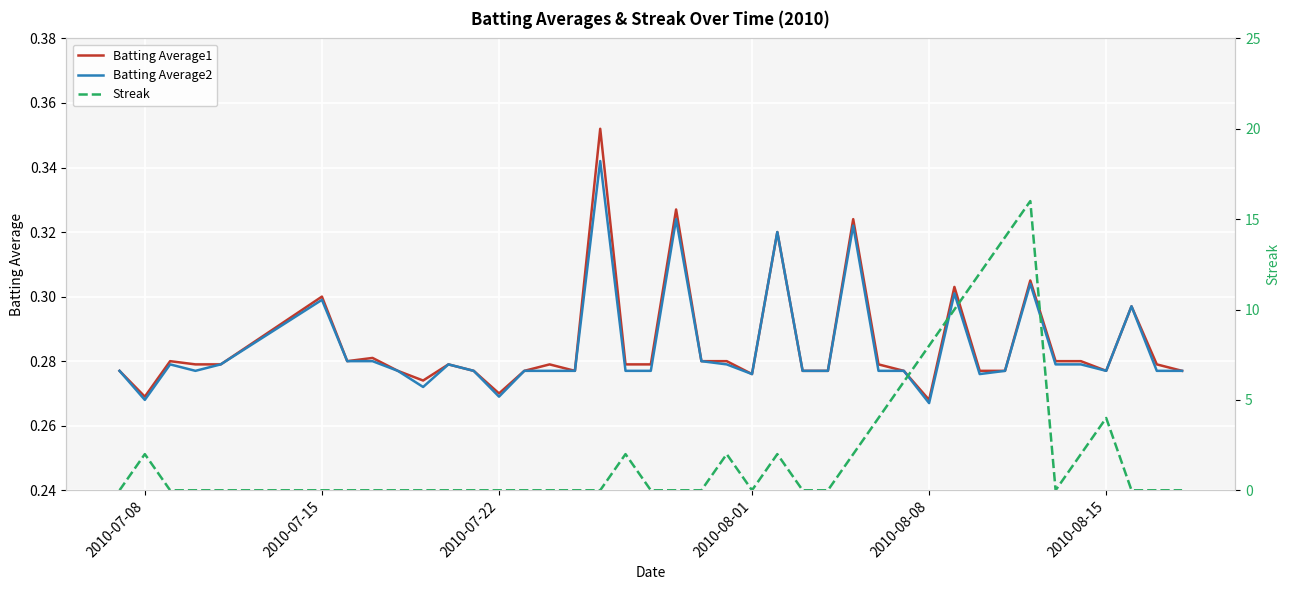

True or false: Batting Average1 and Batting Average2 intersect in this chart.

False